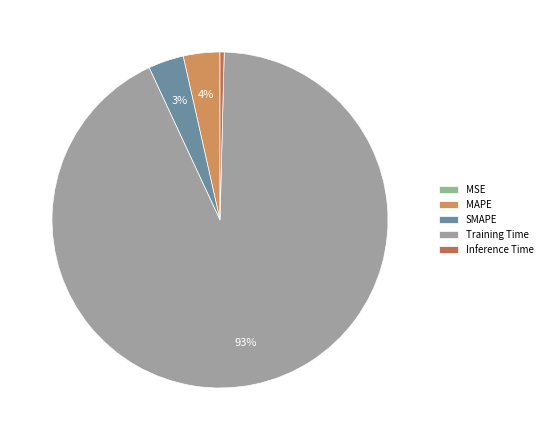

Which has a higher value, SMAPE or Inference Time?

SMAPE